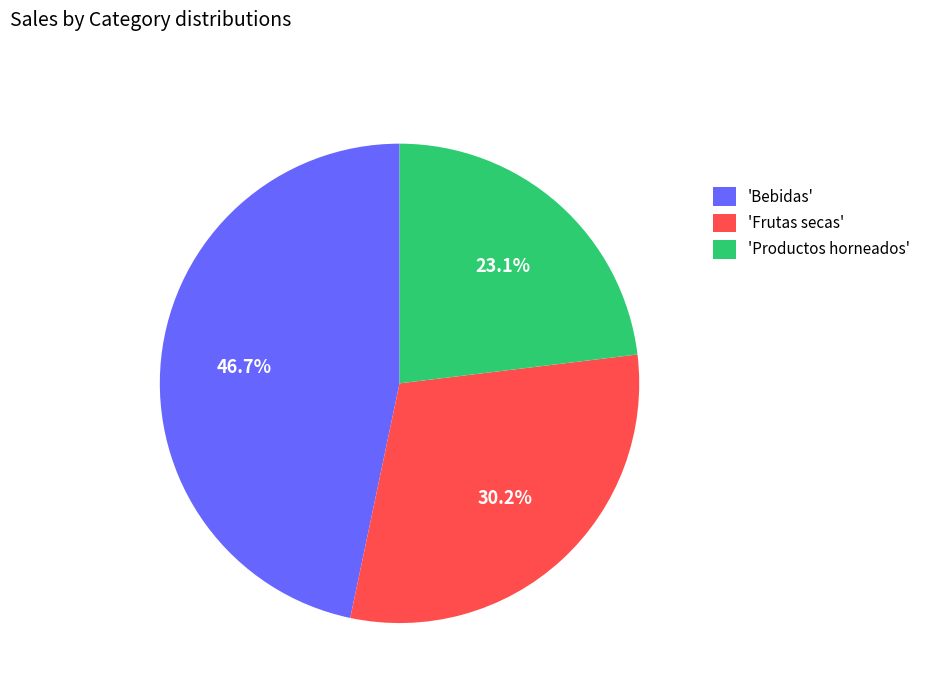

Is there any slice that represents more than half of the pie?

No